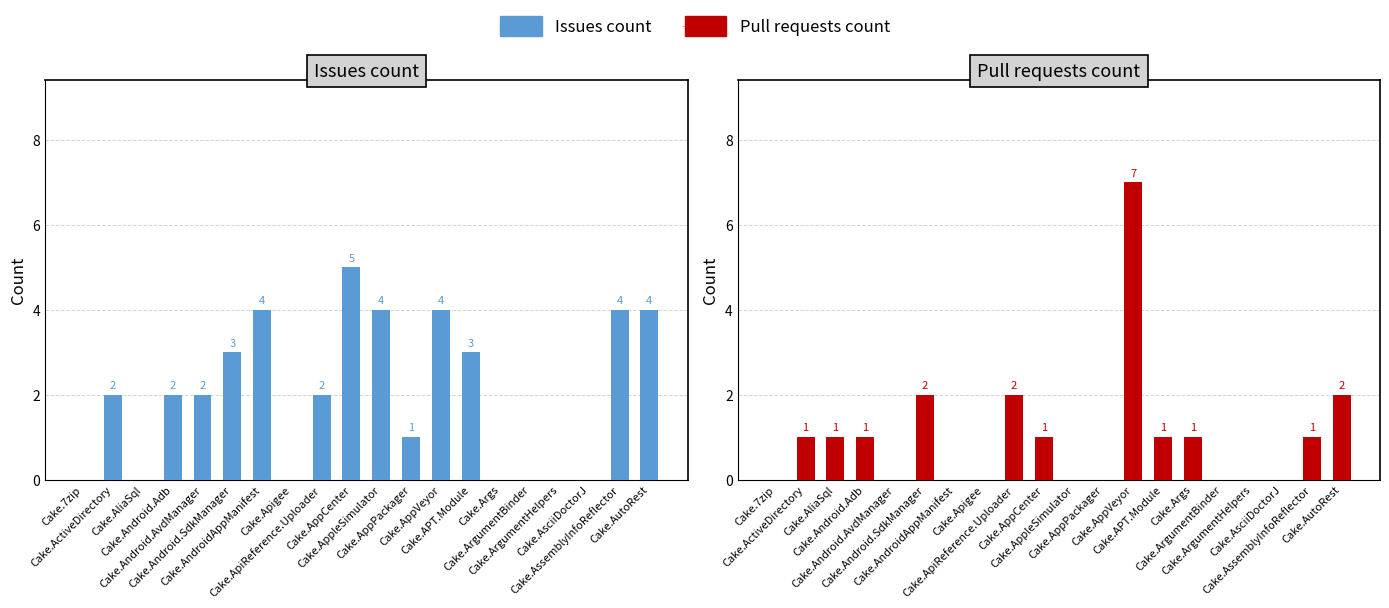

The value of Issues count at Cake.AutoRest is 1. True or false?

False